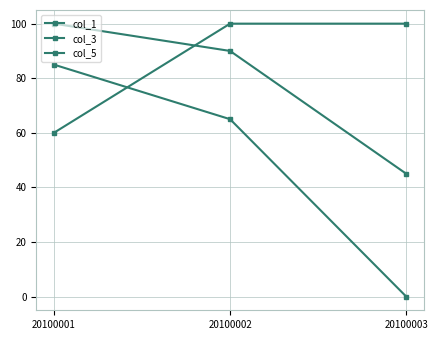

List the series in order of their overall mean, highest first.

col_5, col_1, col_3